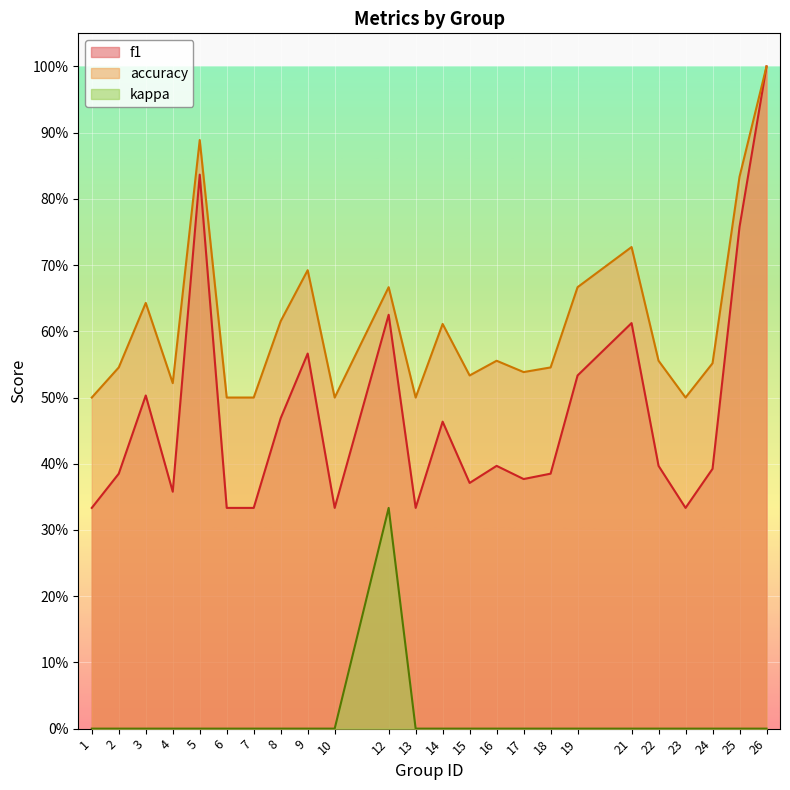

Count the number of categories in the chart.

24